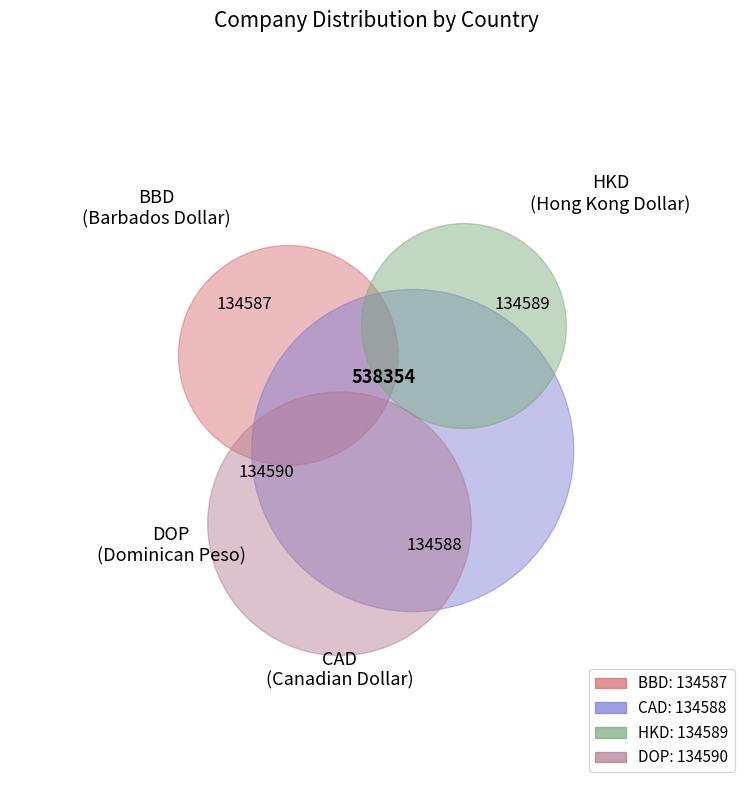

What is the largest slice in the pie chart?

DOP